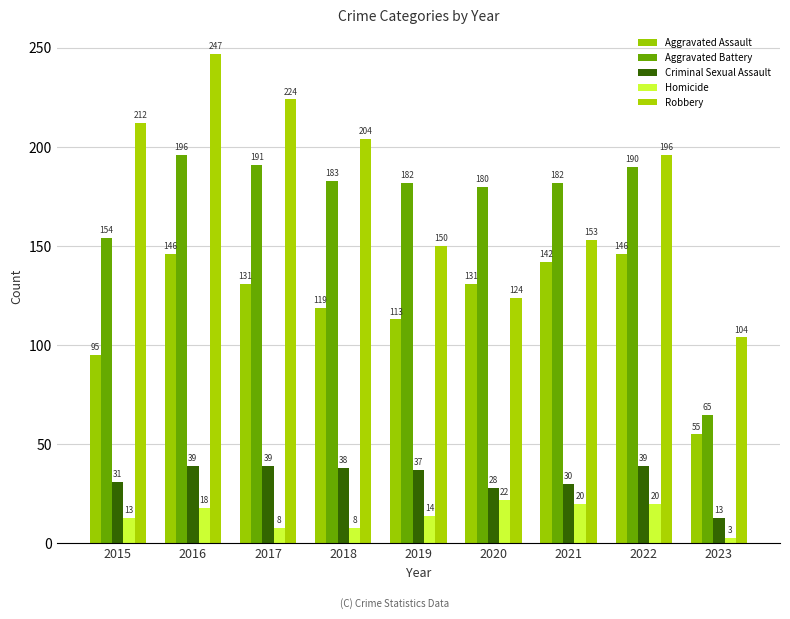

What is the difference between the maximum and minimum values in the Robbery series?

143